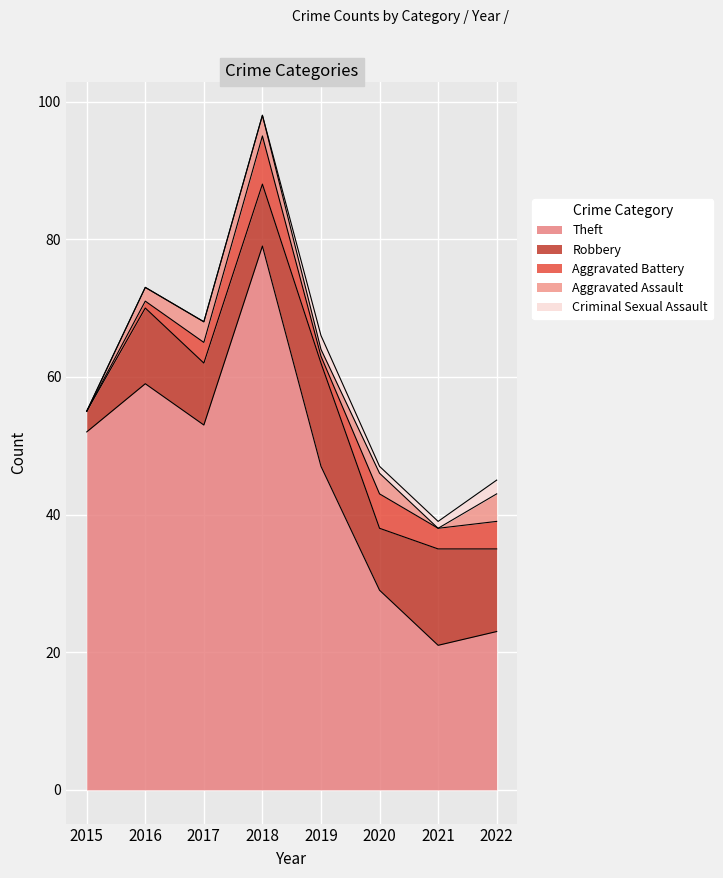

Which series changed the most between 2017 and 2019?

Theft